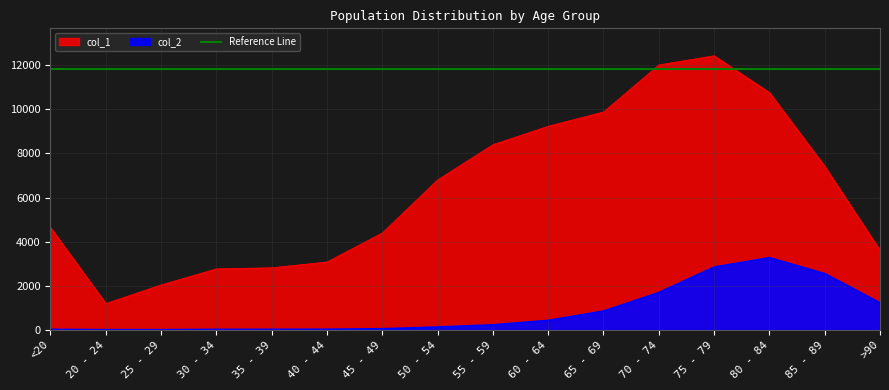

Rank the categories by col_2 value from highest to lowest.

80 - 84, 75 - 79, 85 - 89, 70 - 74, >90, 65 - 69, 60 - 64, 55 - 59, 50 - 54, 45 - 49, 40 - 44, <20, 35 - 39, 30 - 34, 20 - 24, 25 - 29